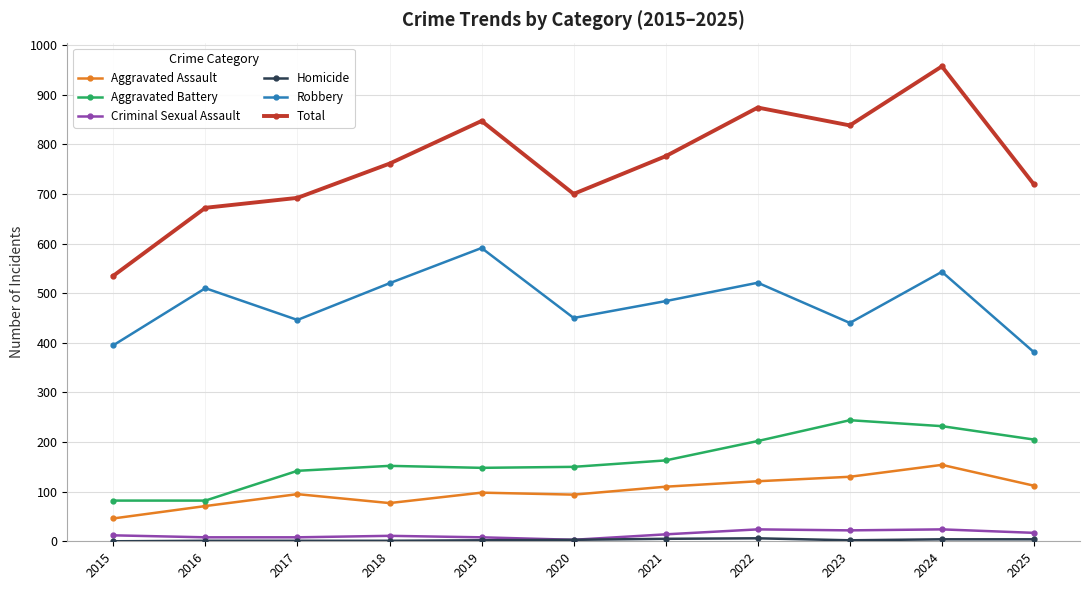

Which series changed the most between 2016 and 2022?

Total